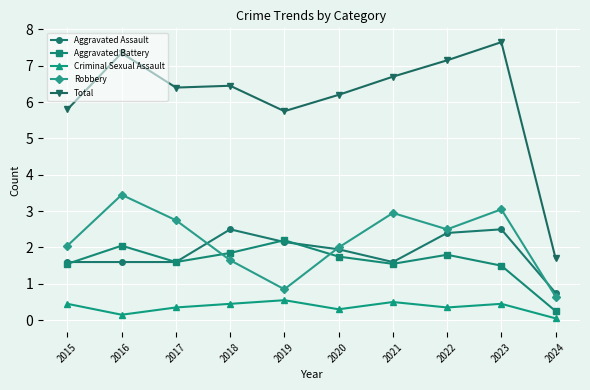

True or false: Aggravated Assault and Criminal Sexual Assault intersect in this chart.

False